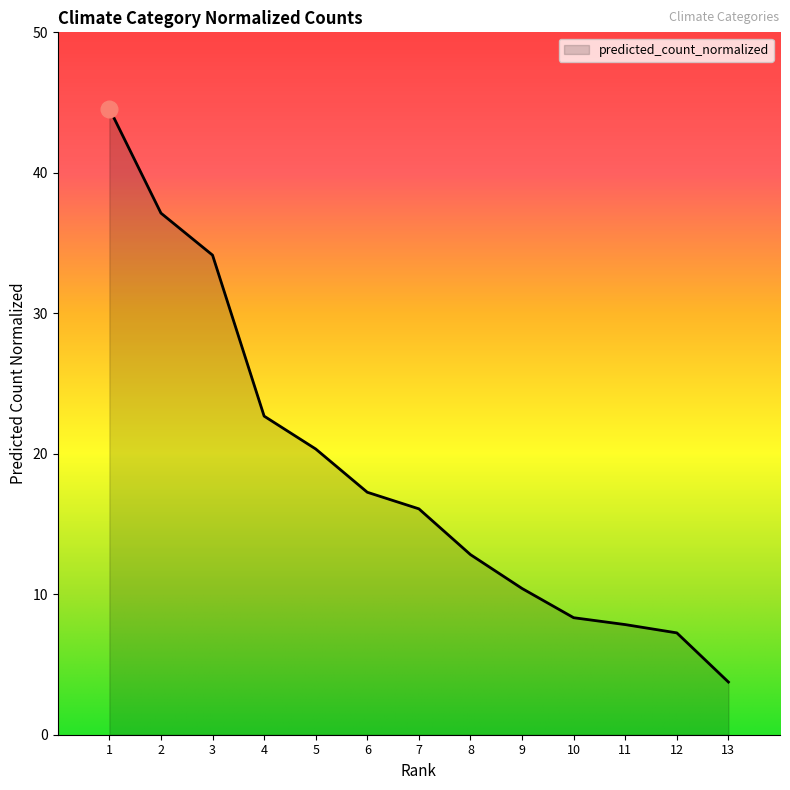

Approximately how many times larger is the value at 5 compared to 11?

2.6